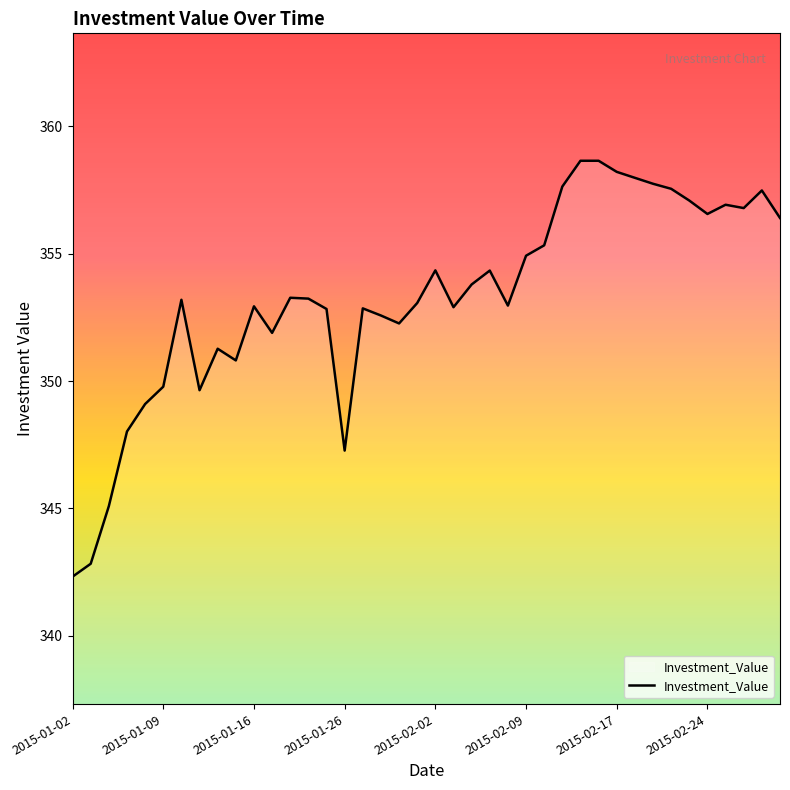

What is the smallest value displayed?

342.3